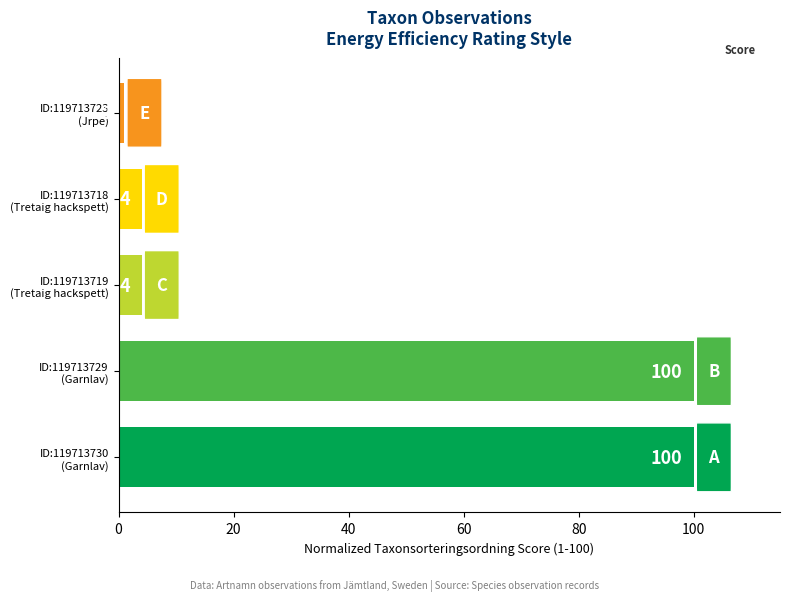

What is the sum of all values?

209